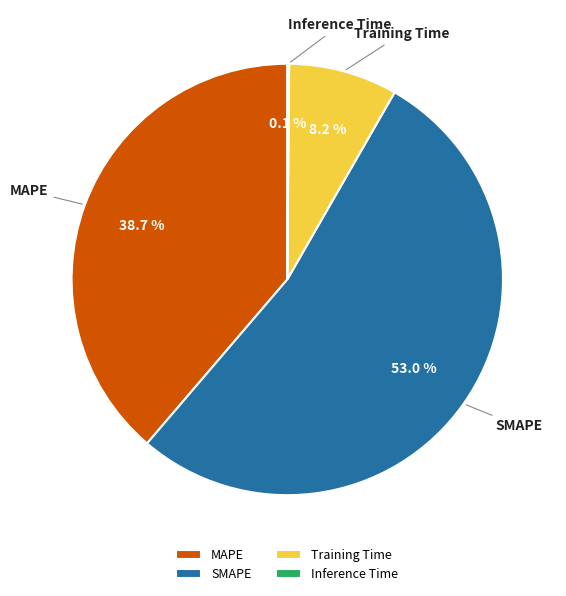

True or false: SMAPE accounts for 53% of the total.

True